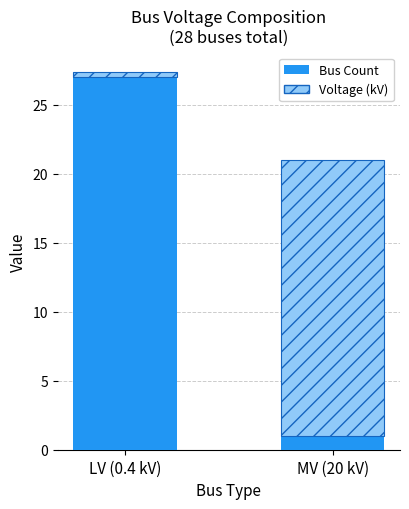

What is the total value across all series at MV (20 kV)?

21.0